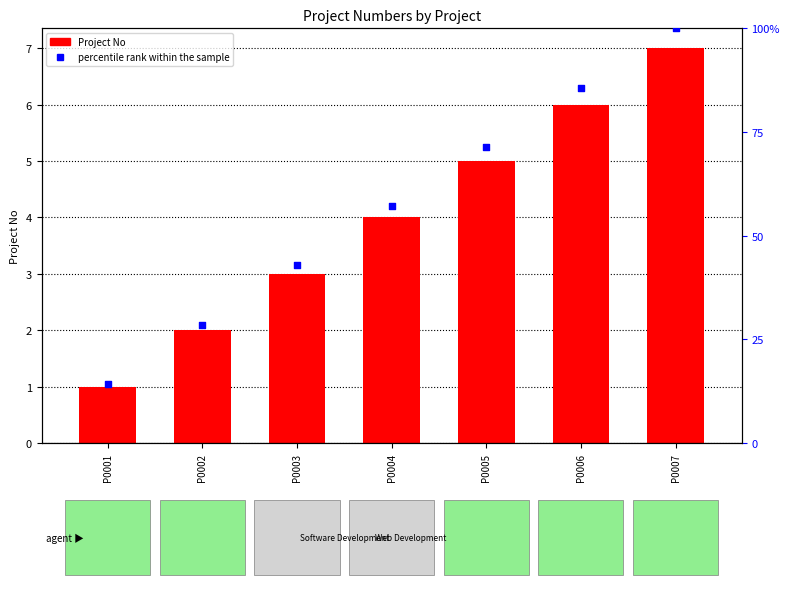

At which category is the sum across all series the highest?

P0007